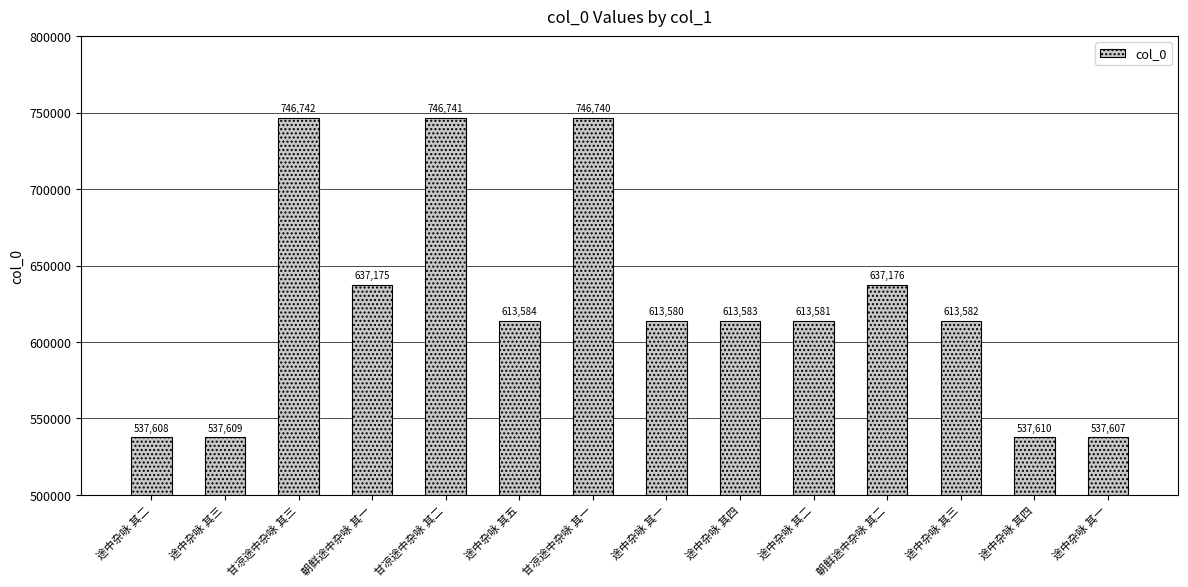

Does the chart contain any negative values?

No